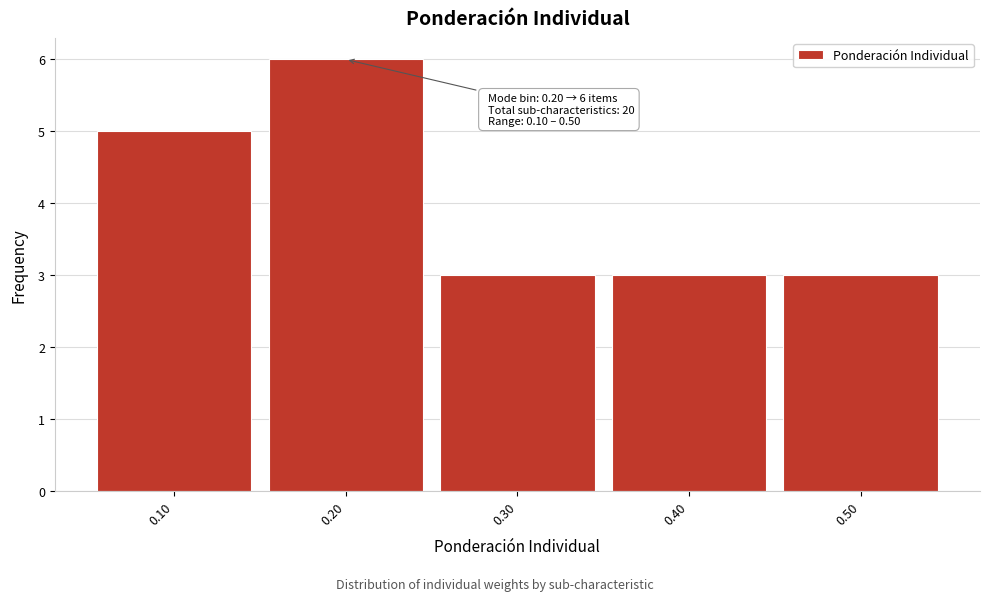

Over which range of the x-axis is the bar tallest?

0.15 to 0.25